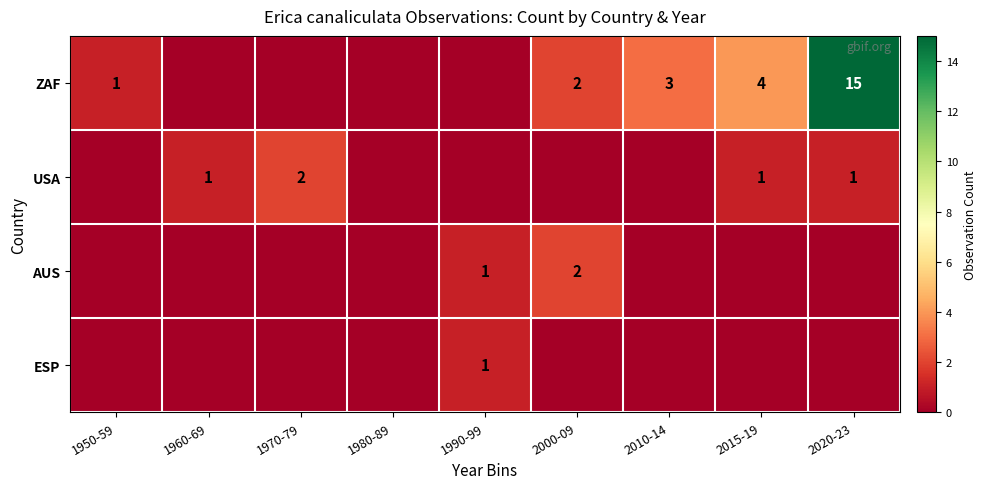

The value of USA at 1990-99 is -1. True or false?

False